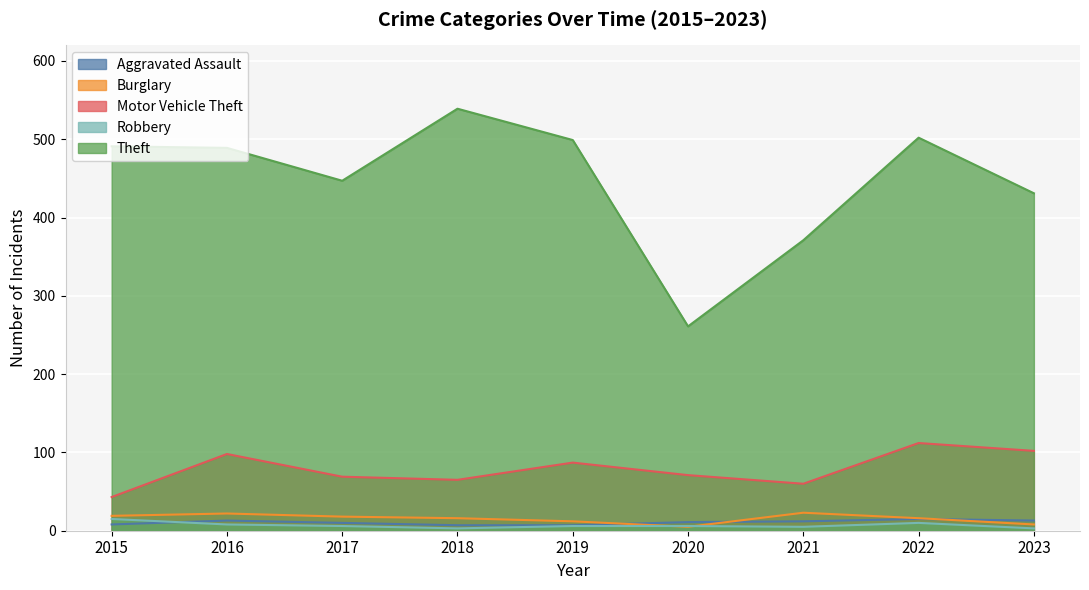

The value of Motor Vehicle Theft at 2020 is 47. True or false?

False